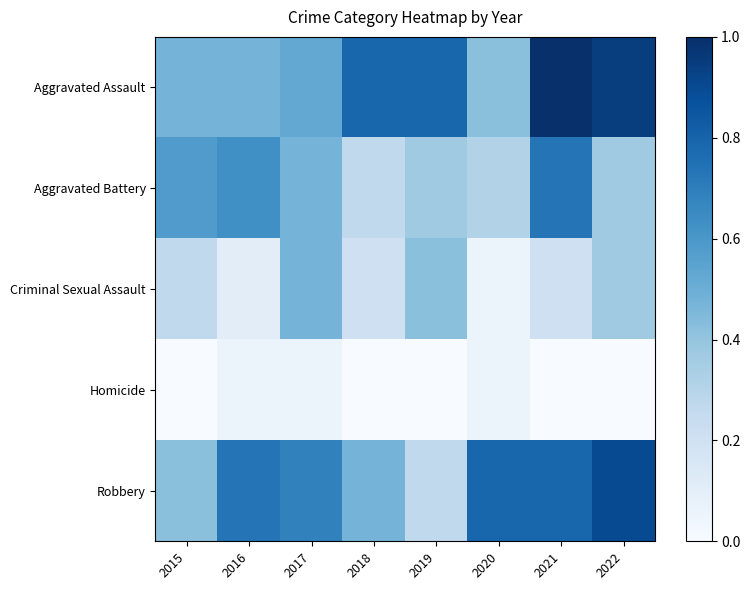

Reading left to right, transcribe all the data shown in this chart.

Aggravated Assault: 2015=0.5	2016=0.5	2017=0.5	2018=0.8	2019=0.8	2020=0.4	2021=1.0	2022=0.9
Aggravated Battery: 2015=0.6	2016=0.6	2017=0.5	2018=0.3	2019=0.4	2020=0.3	2021=0.7	2022=0.4
Criminal Sexual Assault: 2015=0.3	2016=0.1	2017=0.5	2018=0.2	2019=0.4	2020=0.1	2021=0.2	2022=0.4
Homicide: 2015=0.0	2016=0.1	2017=0.1	2018=0.0	2019=0.0	2020=0.1	2021=0.0	2022=0.0
Robbery: 2015=0.4	2016=0.7	2017=0.7	2018=0.5	2019=0.3	2020=0.8	2021=0.8	2022=0.9